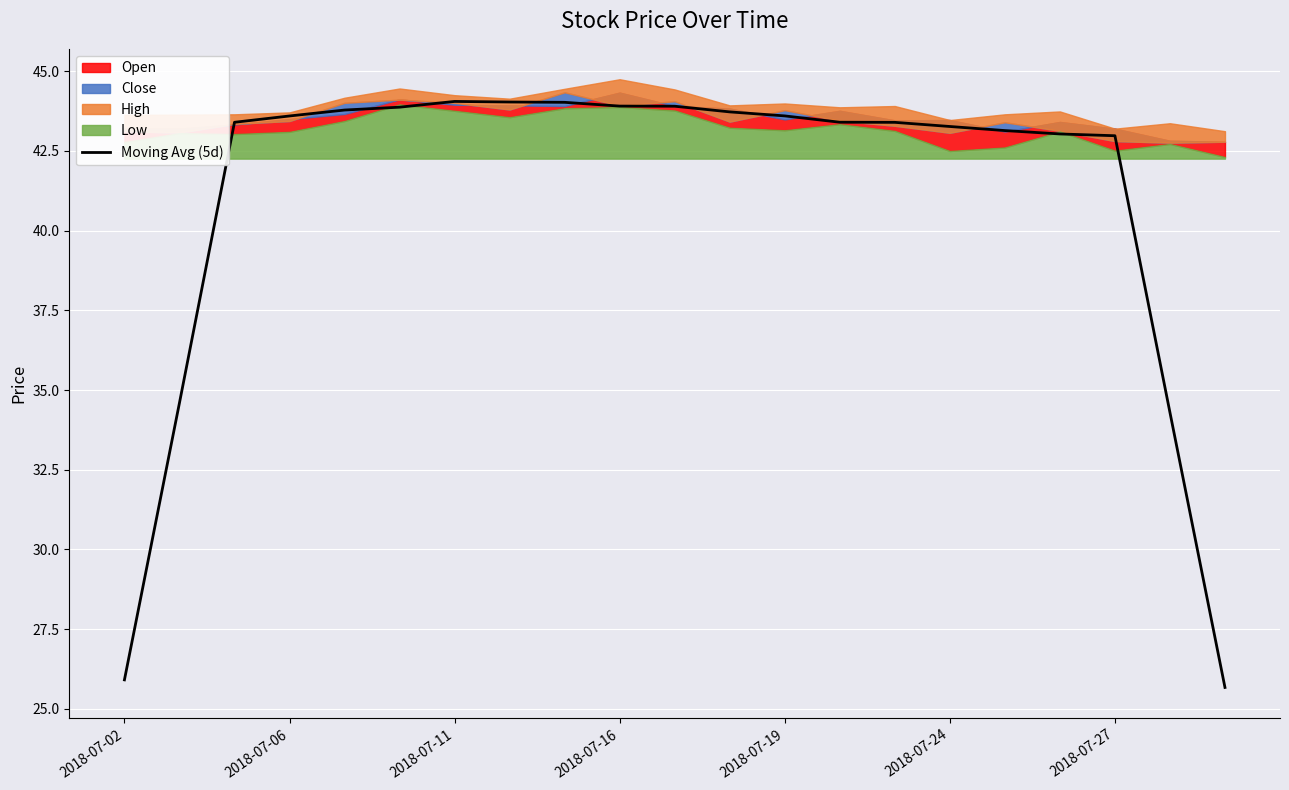

What is the lowest value of the Moving Avg (5d) series?

25.7